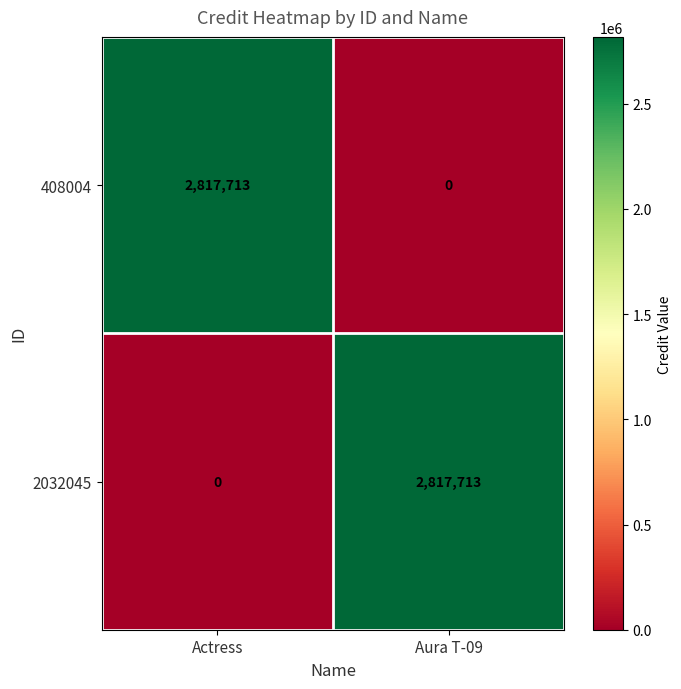

The value of 2032045 at Actress is 0. True or false?

True